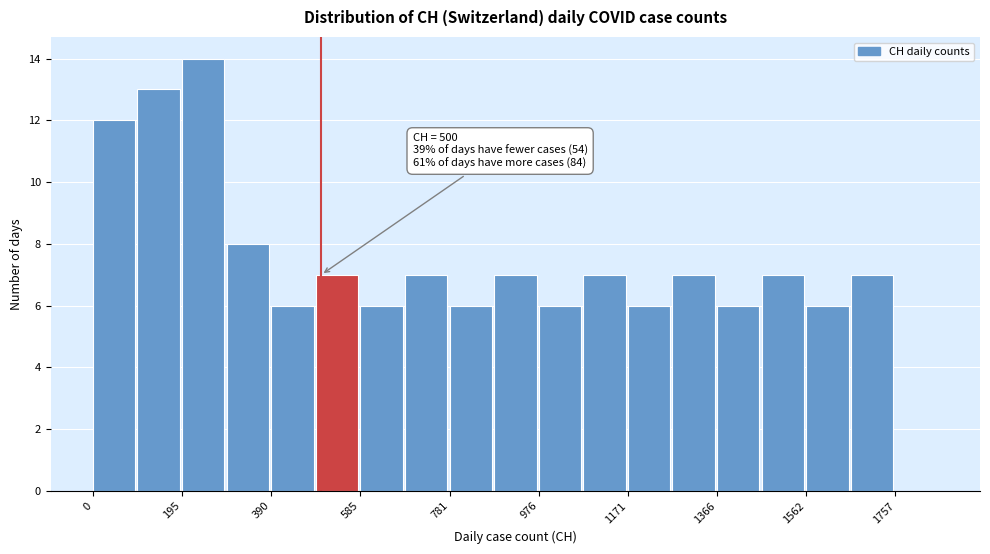

Which range on the x-axis has the tallest bar?

200 to 300